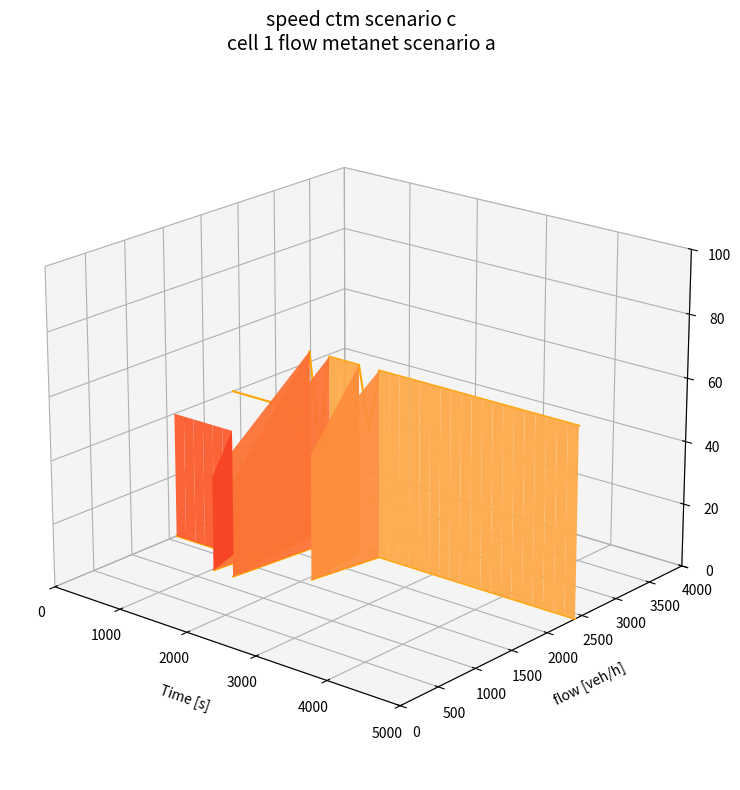

True or false: speed outline and flow outline cross at least once.

False